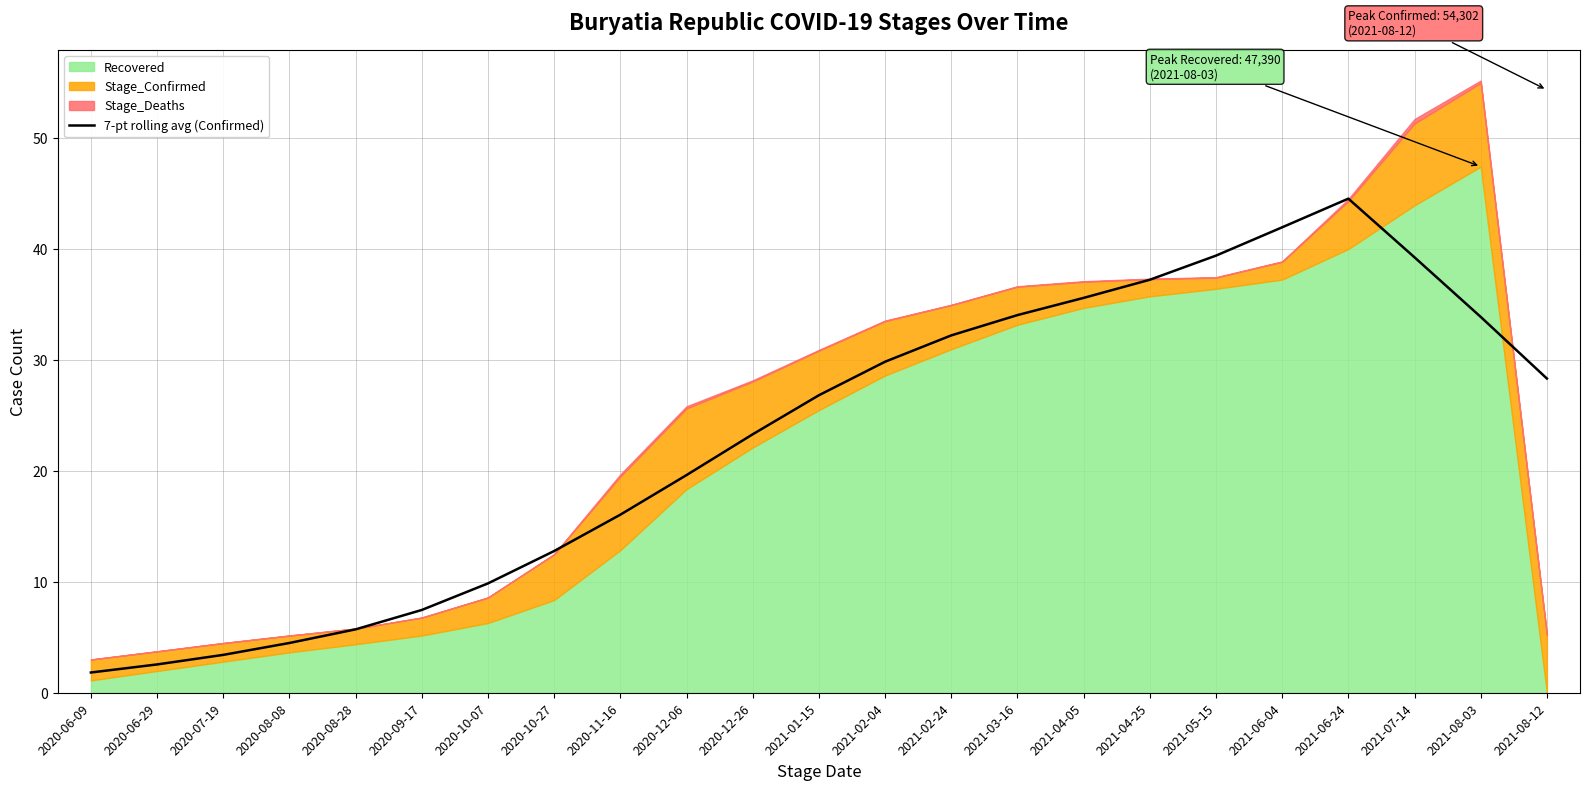

At which label does the data first exceed 26?

2021-01-15